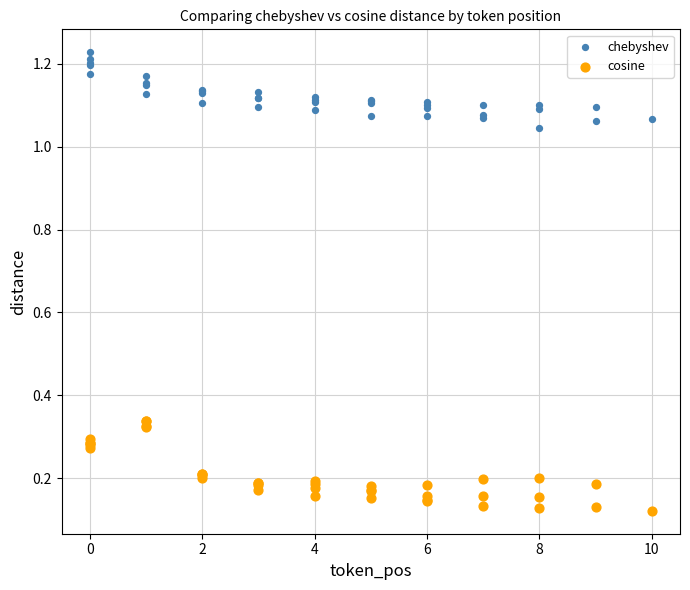

Which series contains the highest Y value?

chebyshev